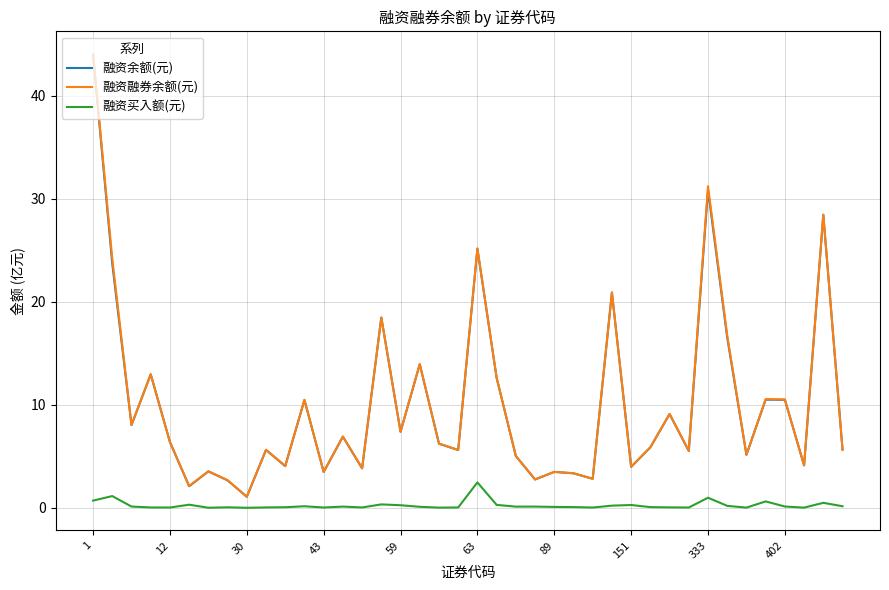

What is the maximum value for 融资余额(元)?

44.0